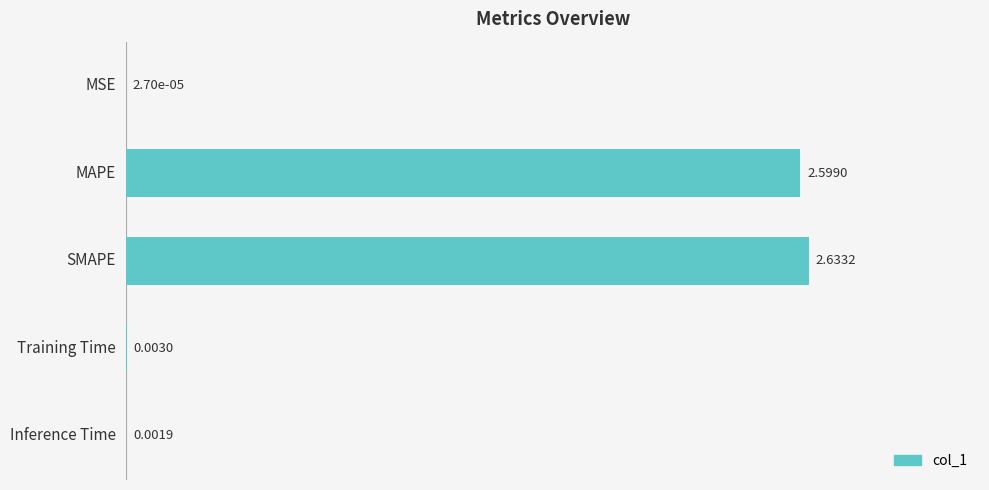

Are the bars horizontal?

Yes